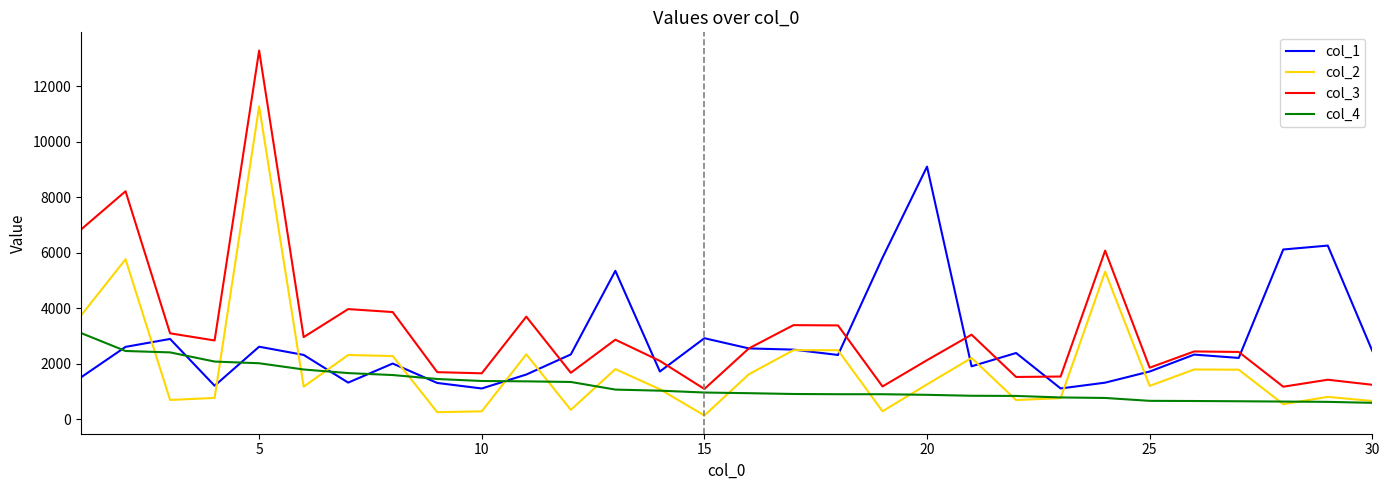

What is the maximum value shown in the chart?

13292